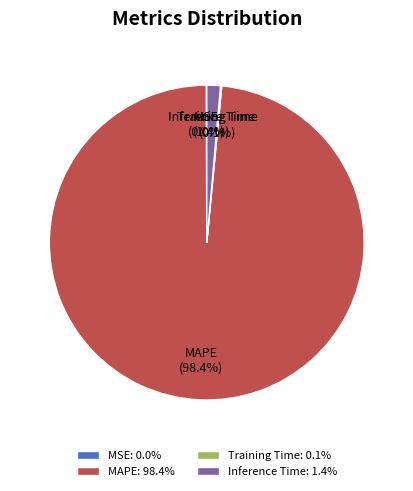

What is the majority slice?

MAPE